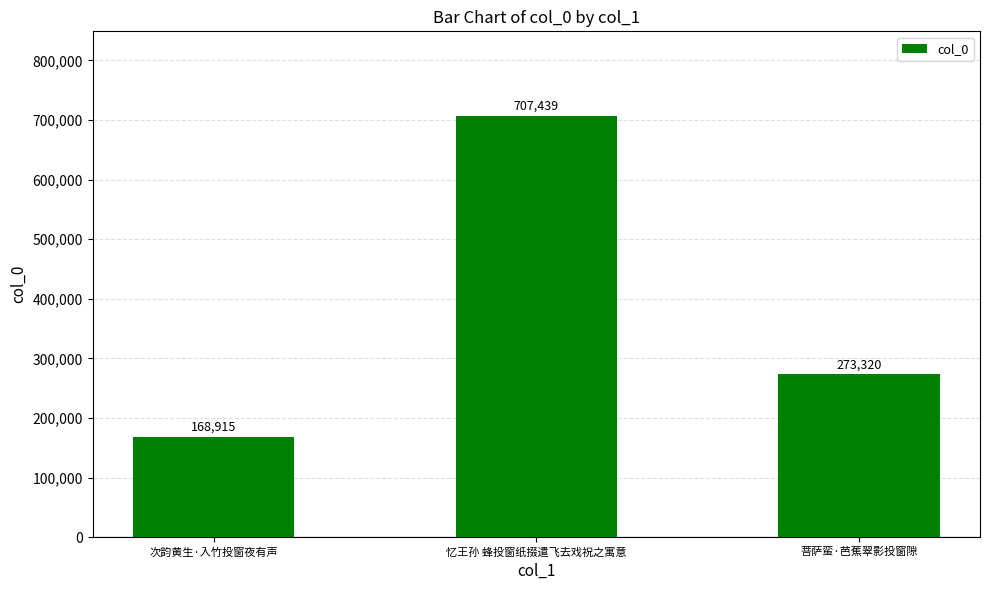

What is the difference between the values at 次韵黄生·入竹投窗夜有声 and 菩萨蛮·芭蕉翠影投窗隙?

104405